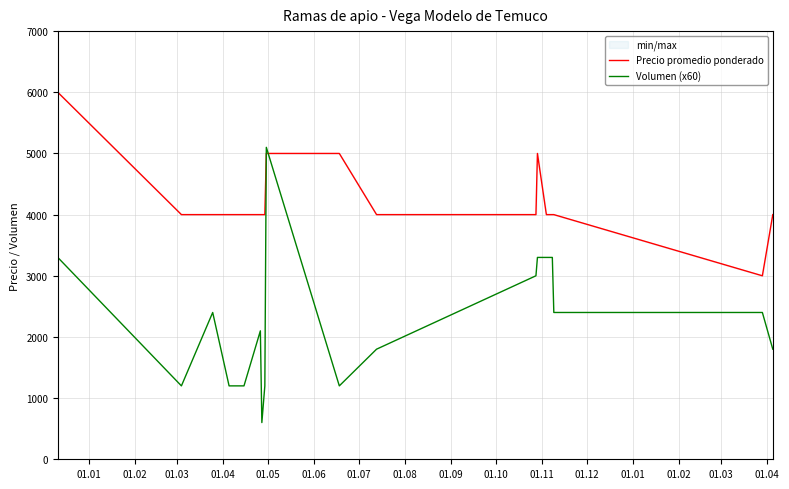

What is the smallest value displayed?

600